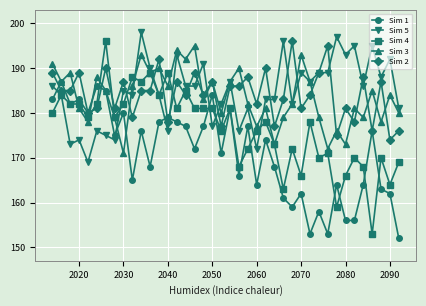

What is the minimum value shown in the chart?

152